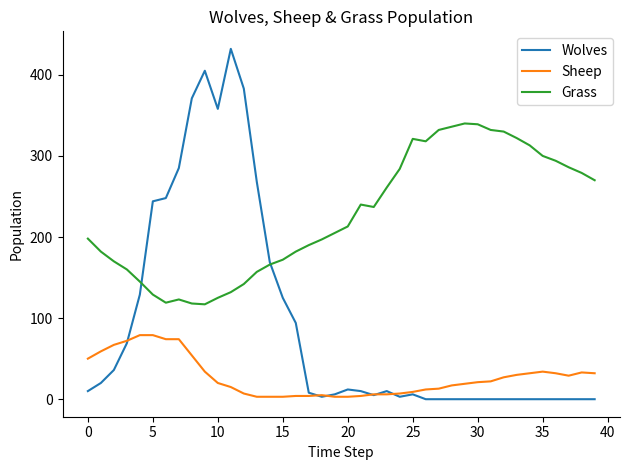

Which series has the largest total across all categories?

Grass